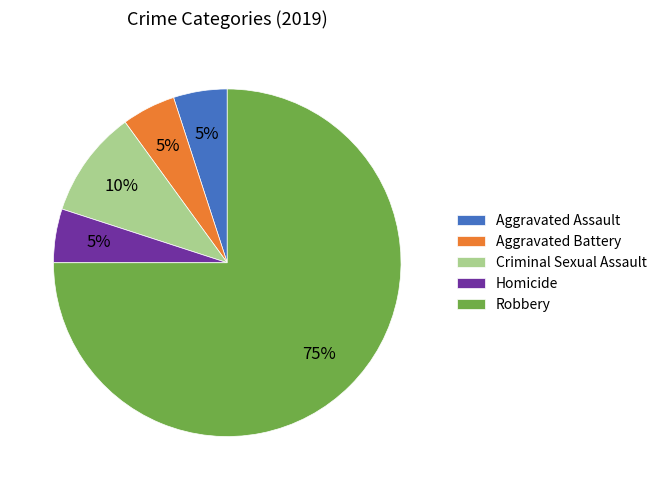

Which slice represents more than half of the pie?

Robbery